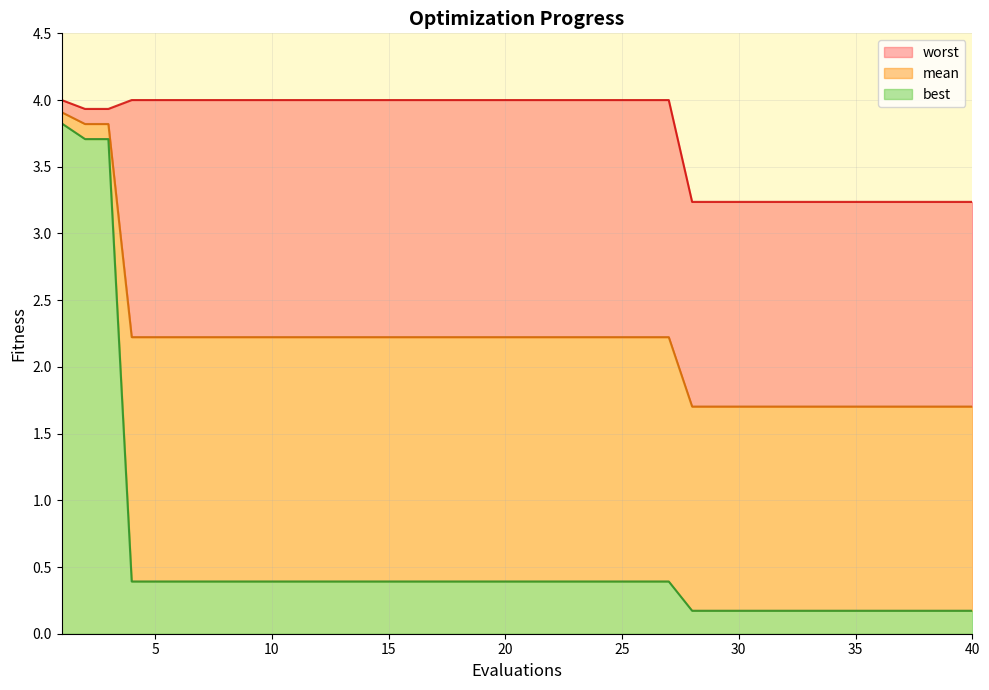

At which category is the sum across all series the highest?

1